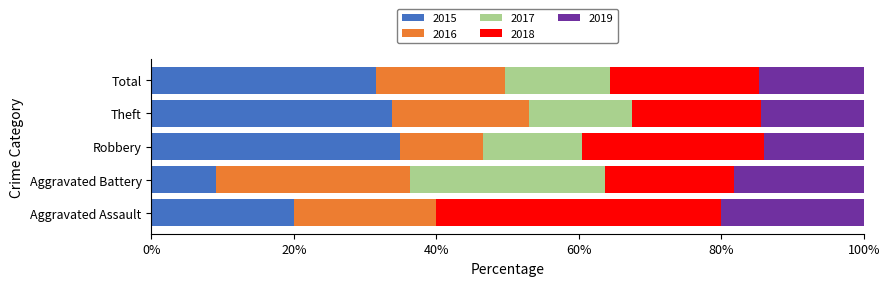

What is the total value across all series at Total?

100.0